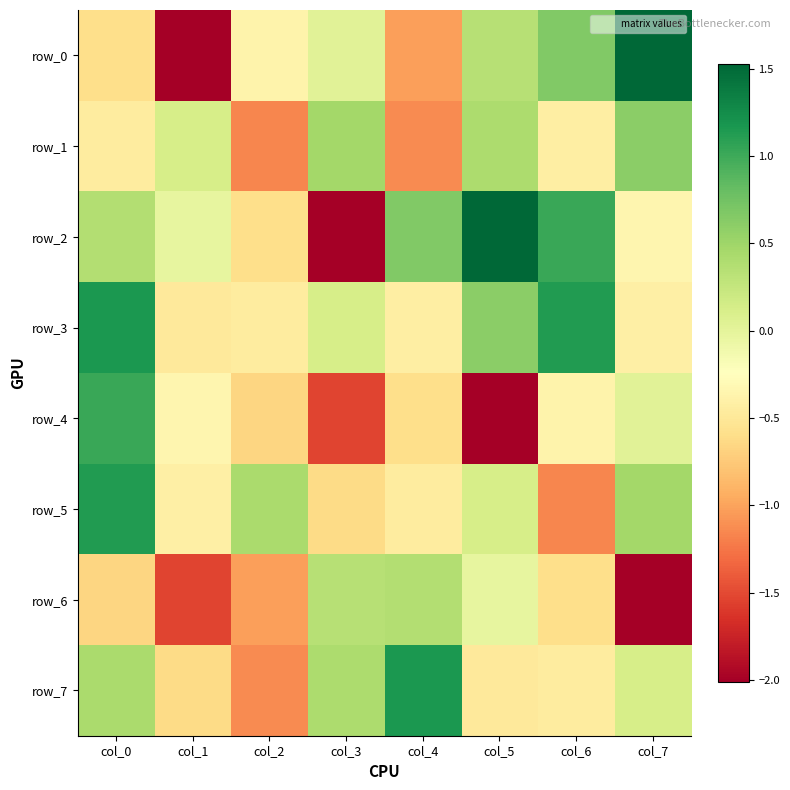

Read the row_1 value at col_3.

0.5